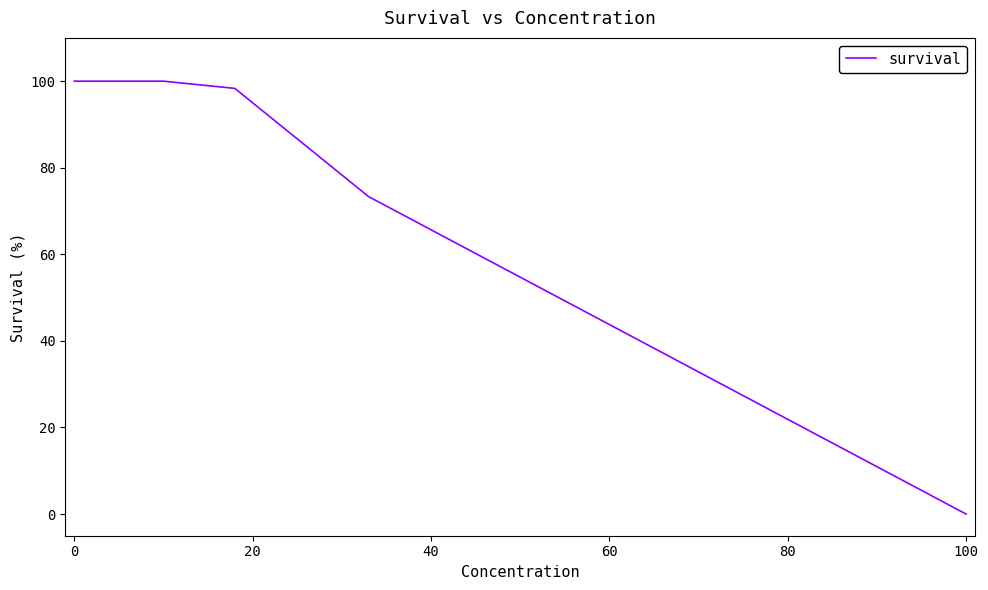

What is the greatest value displayed?

100.0